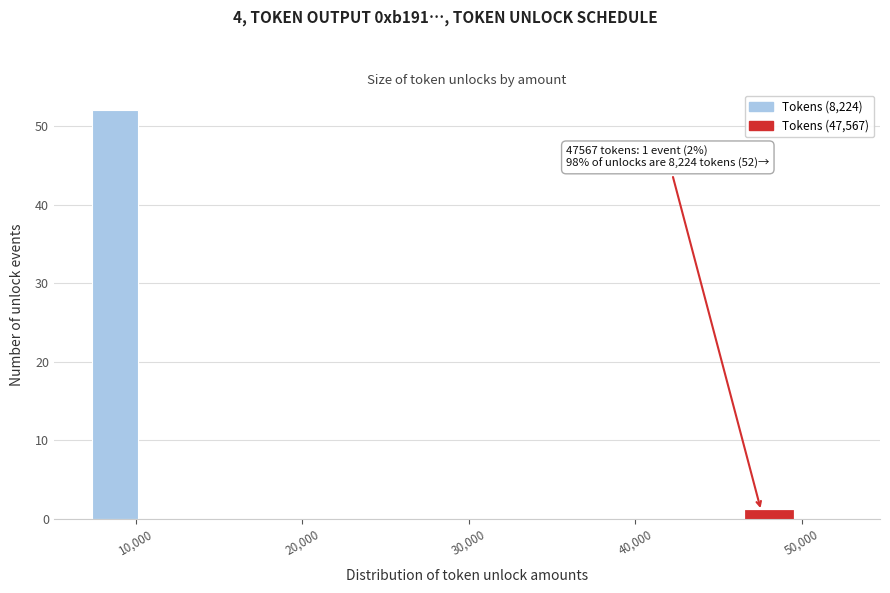

Around what value on the x-axis is the tallest bar? Give the approximate position of its centre, as read against the axis.

9000